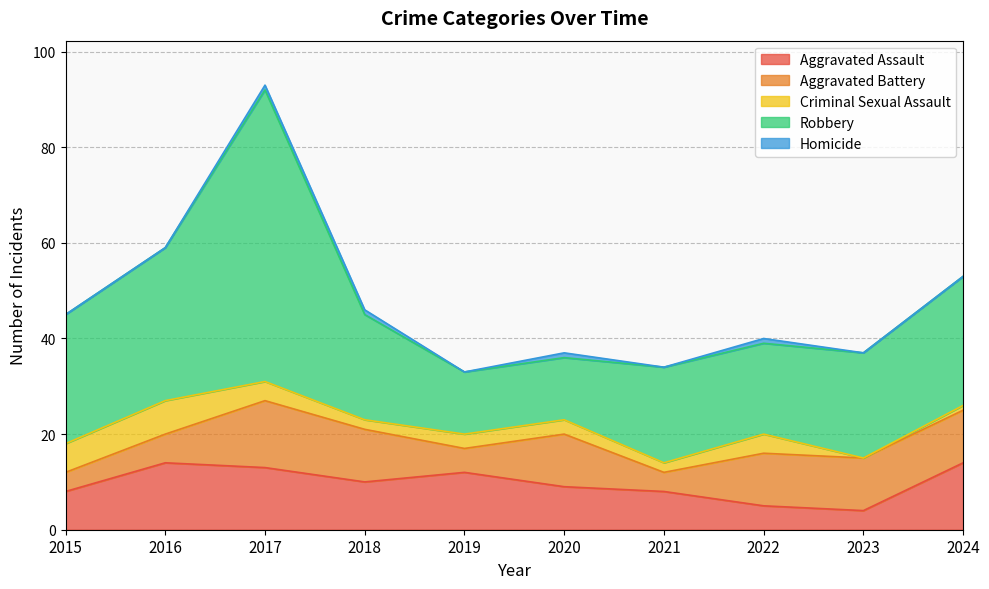

Which series has the largest range (max minus min)?

Robbery